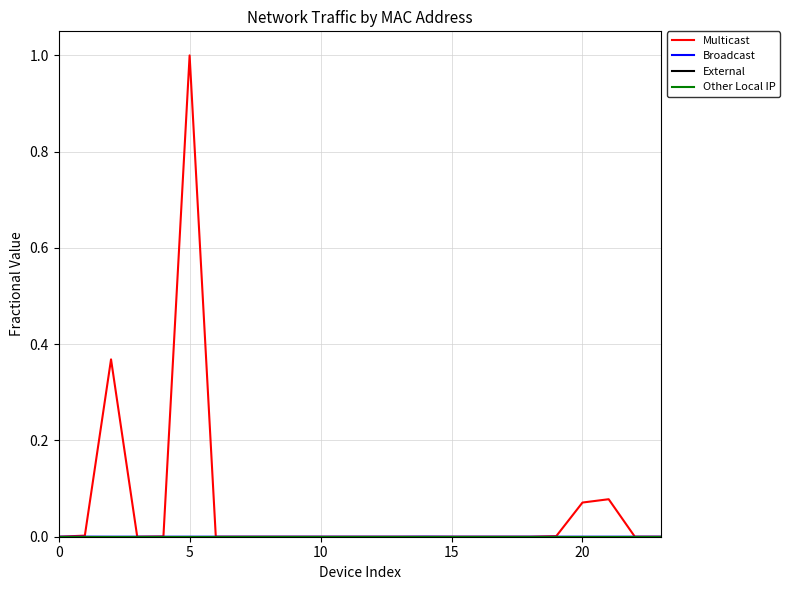

Does the chart have visible grid lines?

Yes